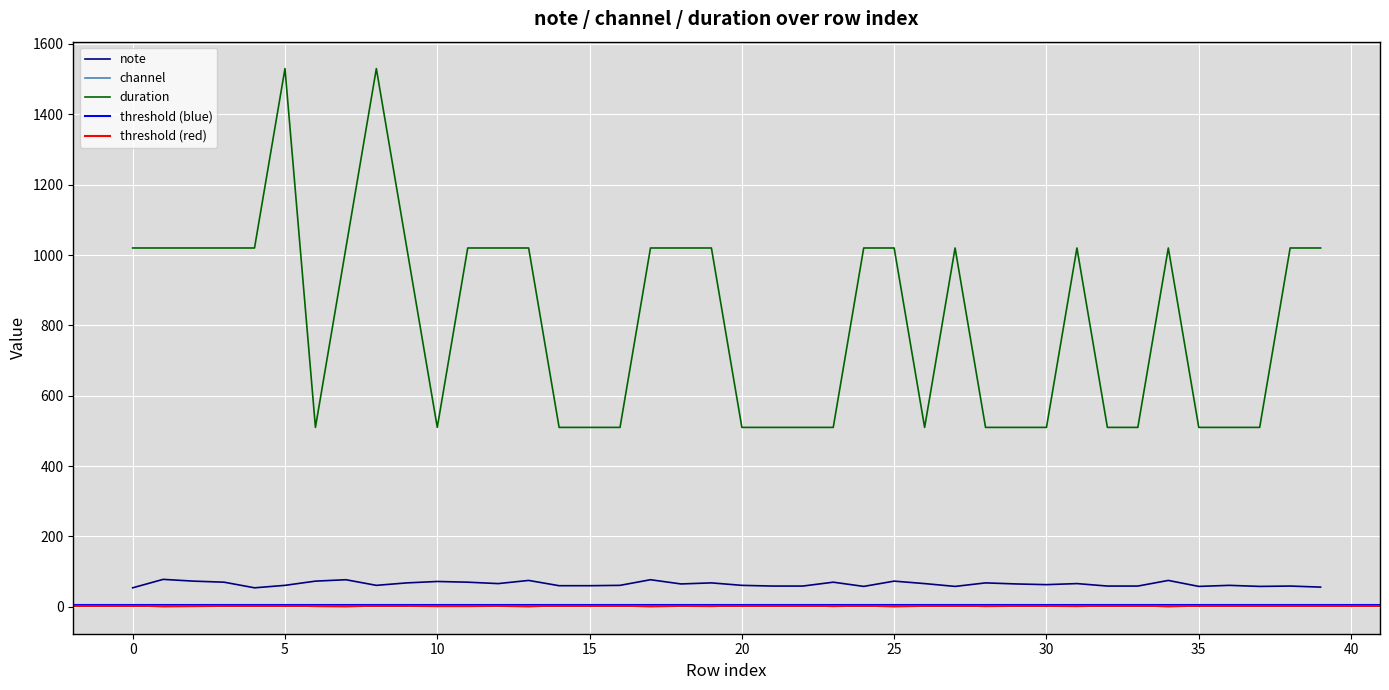

What is the maximum value for duration?

1530